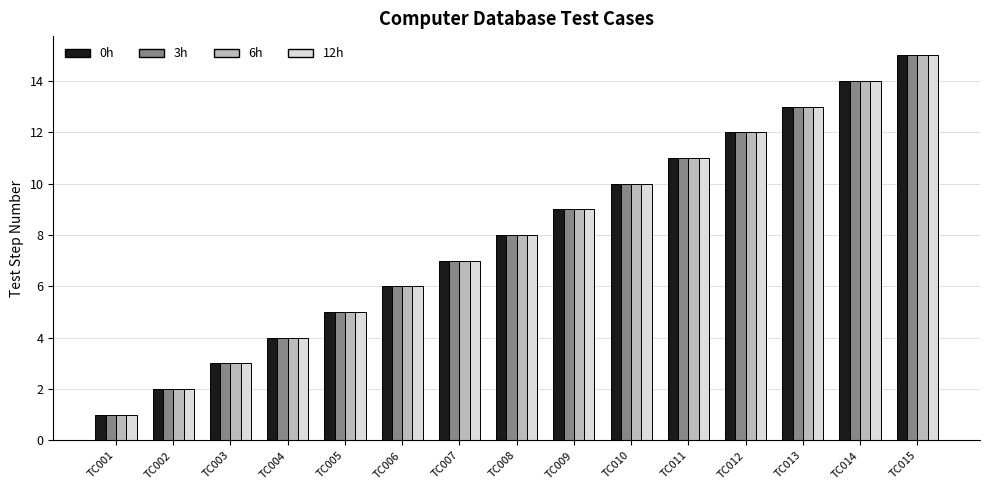

Reading right to left, what are all the values shown in this chart?

0h: 15	14	13	12	11	10	9	8	7	6	5	4	3	2	1
3h: 15	14	13	12	11	10	9	8	7	6	5	4	3	2	1
6h: 15	14	13	12	11	10	9	8	7	6	5	4	3	2	1
12h: 15	14	13	12	11	10	9	8	7	6	5	4	3	2	1